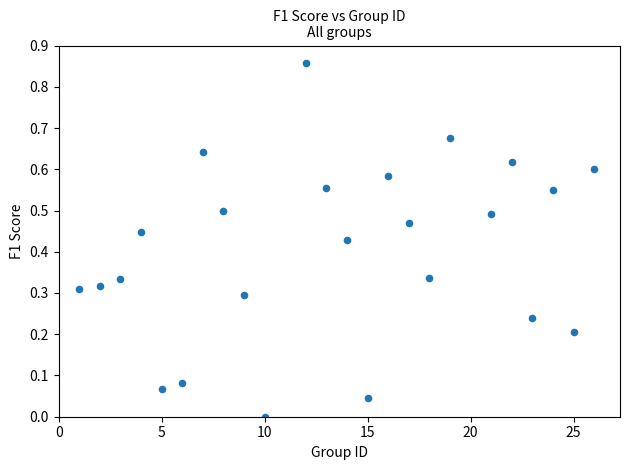

What is the range of X values (max minus min)?

25.0